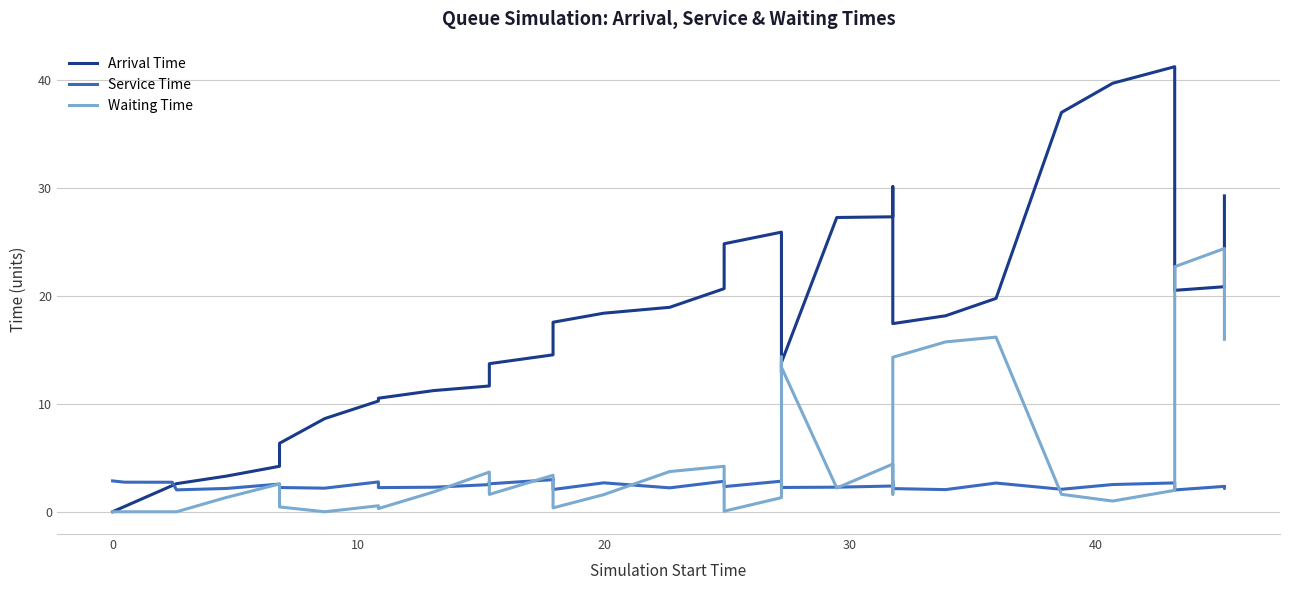

What are all the series names shown in the legend?

Arrival Time, Service Time, Waiting Time